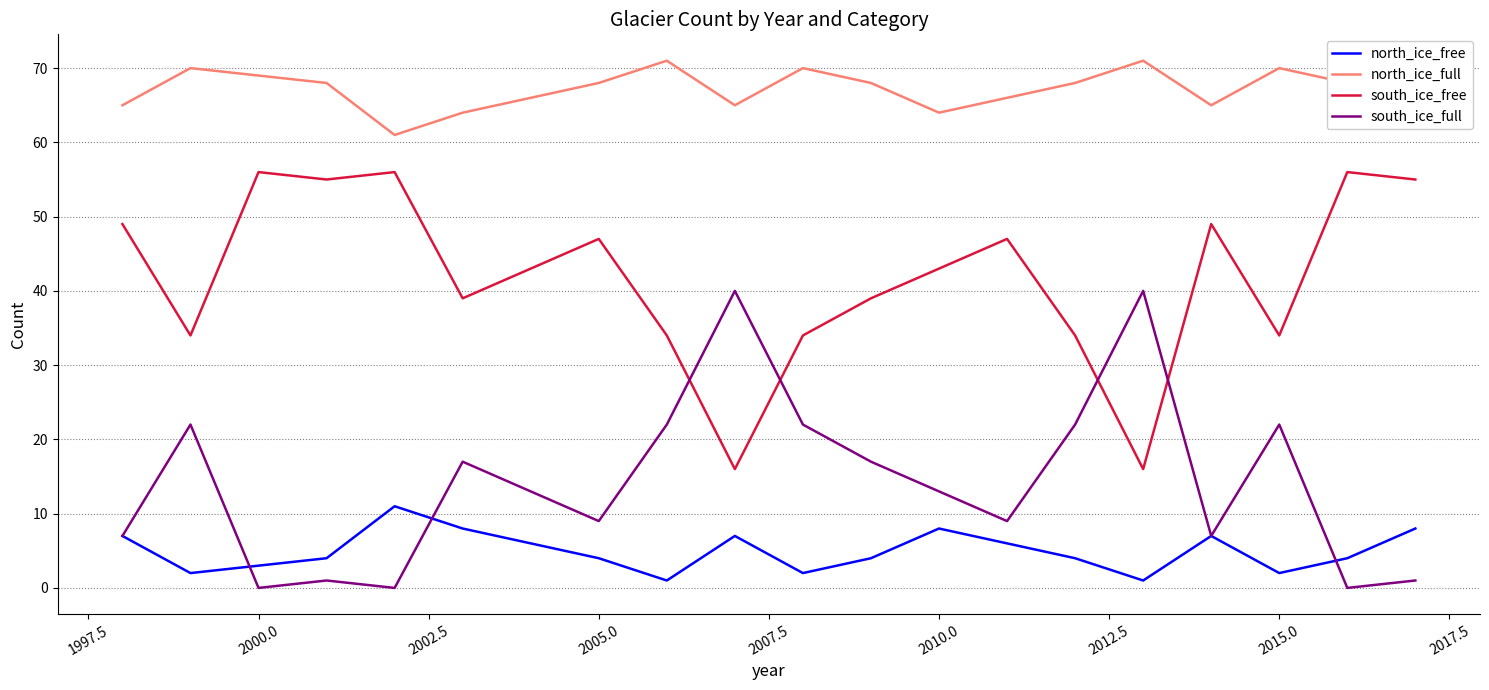

Which series has the largest total across all categories?

north_ice_full